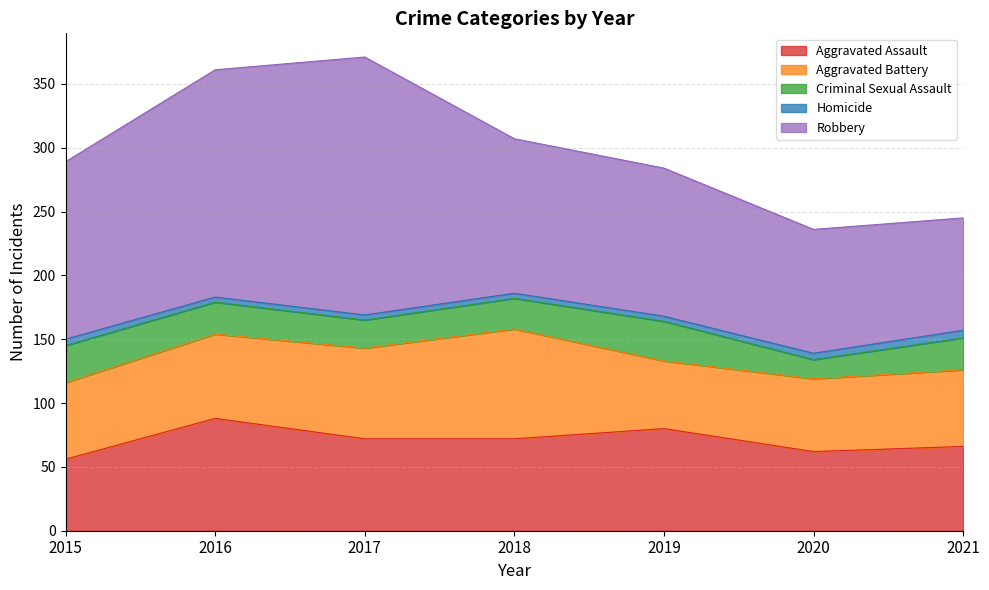

Where does the Aggravated Battery series first go above 60?

2016